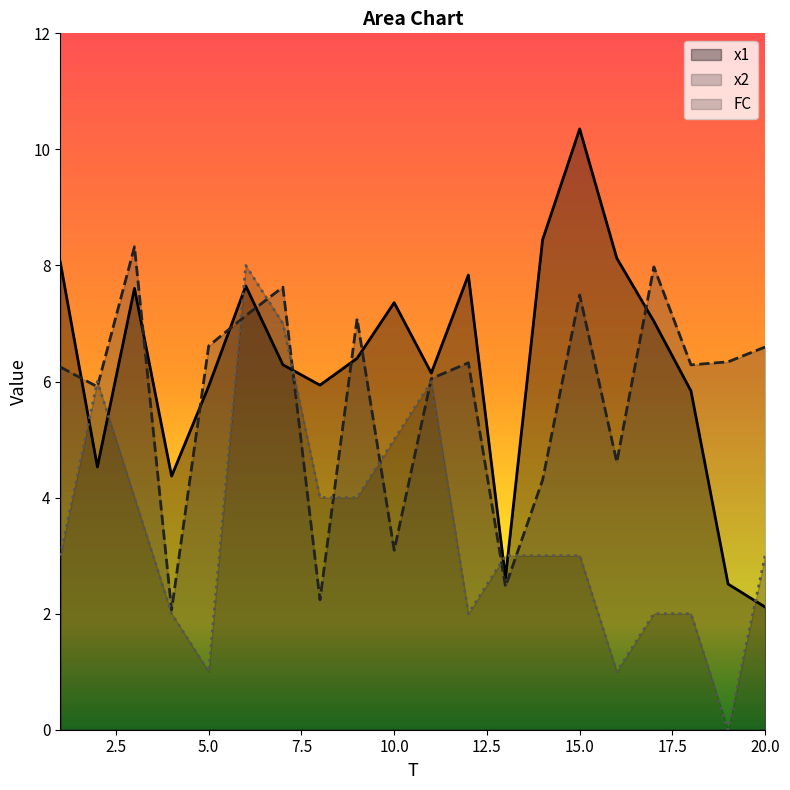

What are all the series names shown in the legend?

x1, x2, FC